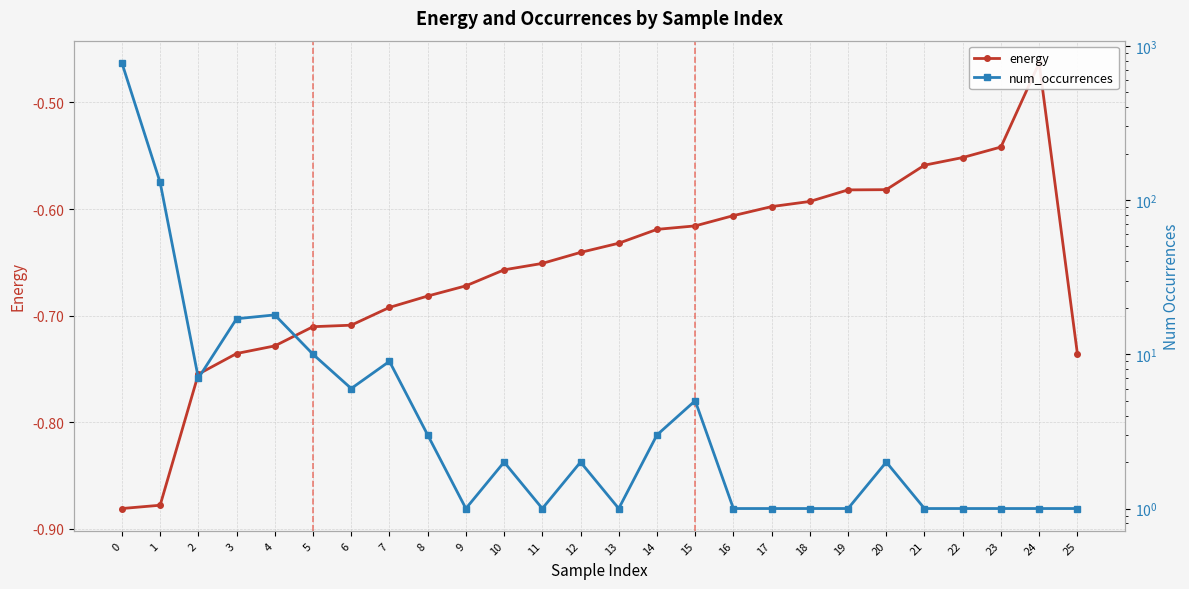

Reading left to right, transcribe all the data shown in this chart.

energy: -0.9	-0.9	-0.8	-0.7	-0.7	-0.7	-0.7	-0.7	-0.7	-0.7	-0.7	-0.7	-0.6	-0.6	-0.6	-0.6	-0.6	-0.6	-0.6	-0.6	-0.6	-0.6	-0.6	-0.5	-0.5	-0.7
num_occurrences: 774.0	130.0	7.0	17.0	18.0	10.0	6.0	9.0	3.0	1.0	2.0	1.0	2.0	1.0	3.0	5.0	1.0	1.0	1.0	1.0	2.0	1.0	1.0	1.0	1.0	1.0